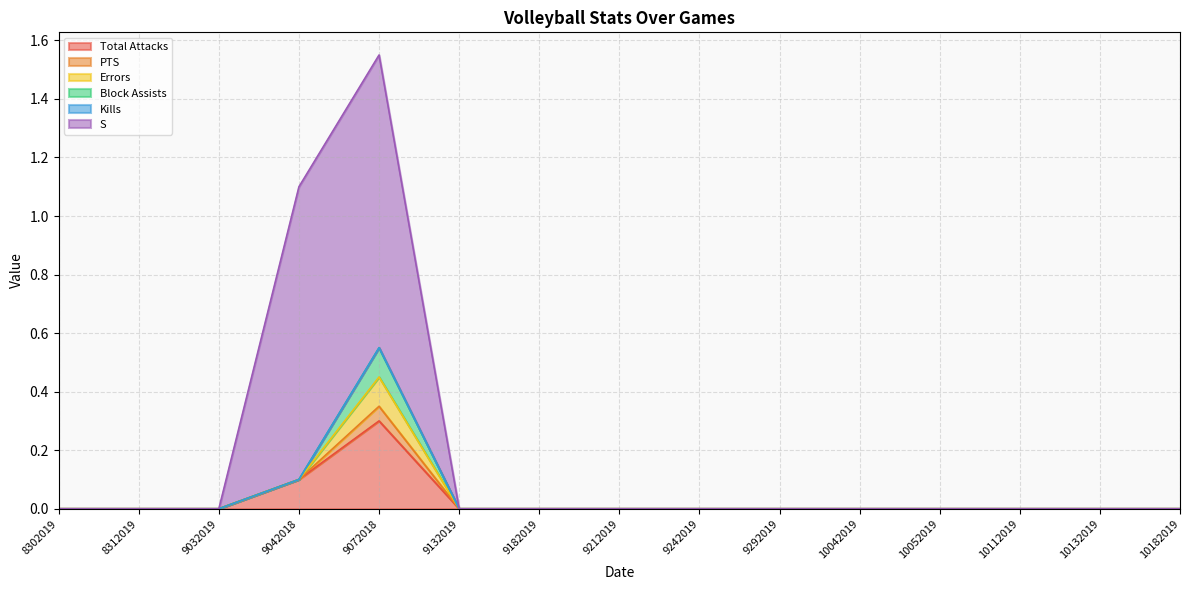

True or false: Total Attacks and PTS intersect in this chart.

False